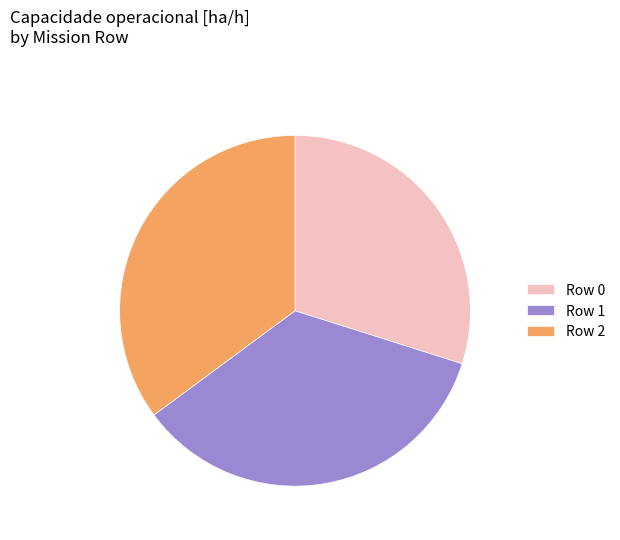

Is the sum of Row 1 and Row 0 greater than half?

Yes